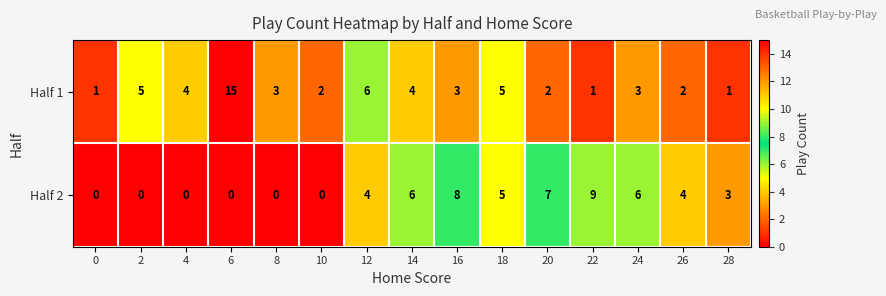

The Half 2 series shows 7 at 20. True or false?

True